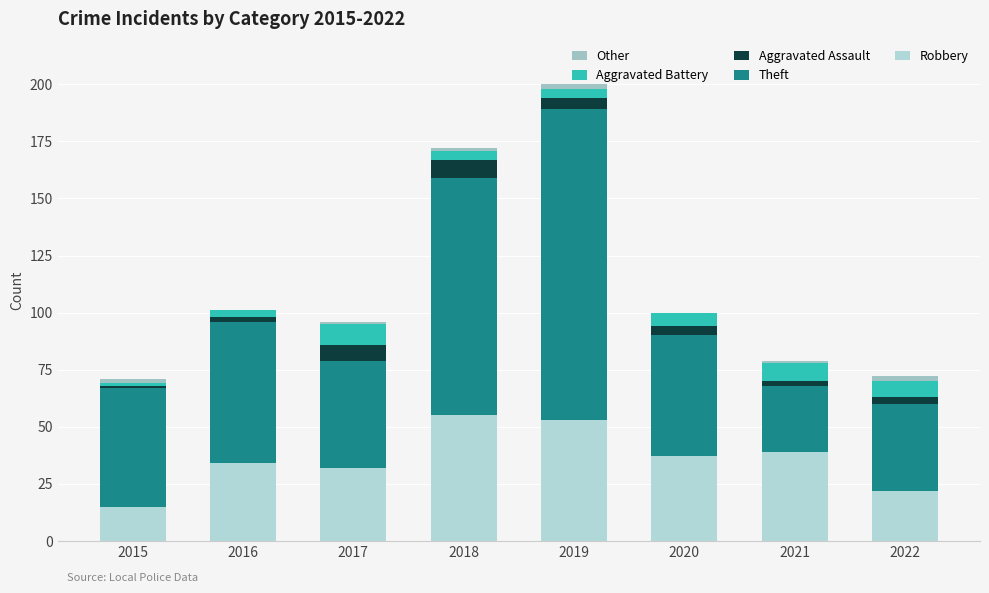

What is the difference between the maximum and minimum values in the Robbery series?

40